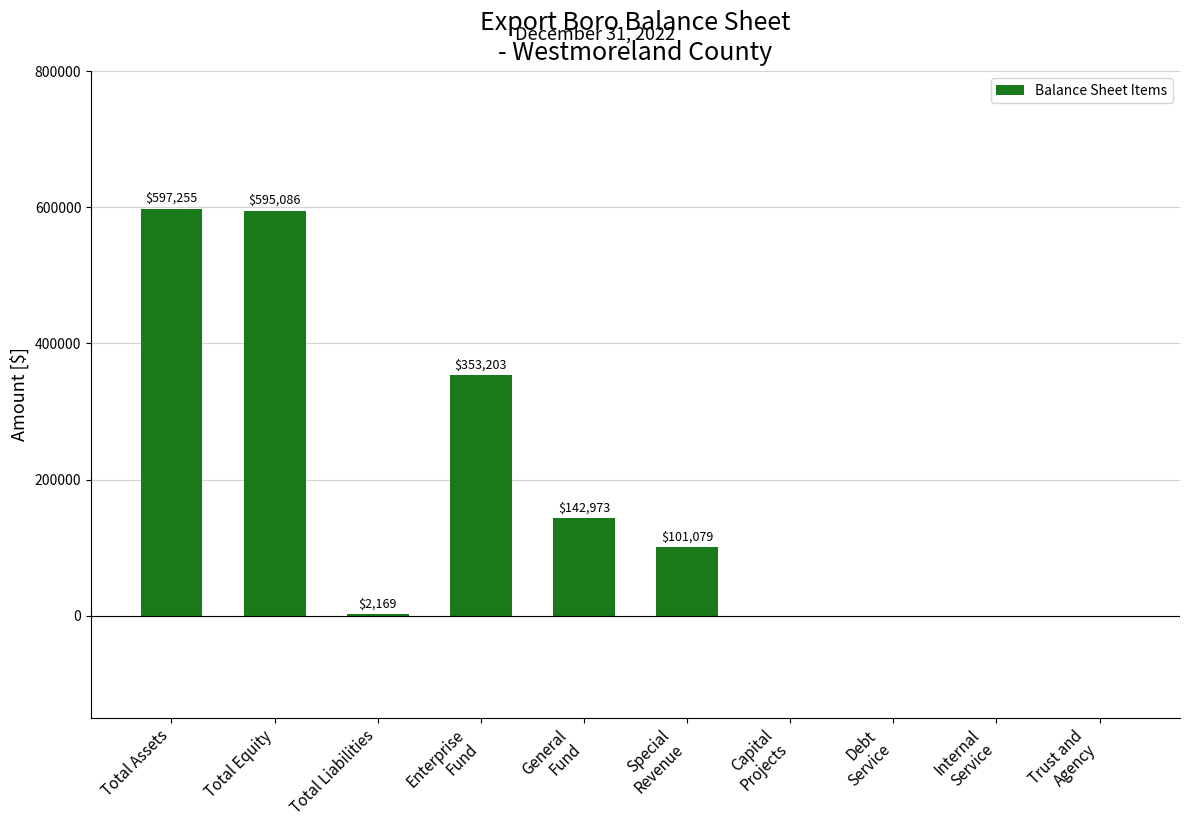

At which label does the data first exceed 101079?

Total Assets